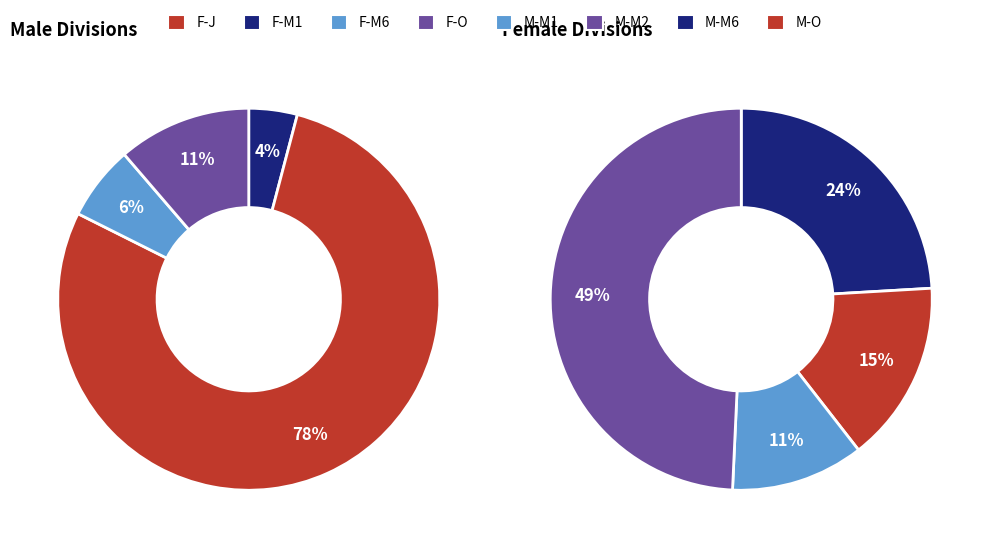

To the nearest percent, what portion does F-M1 represent?

4%